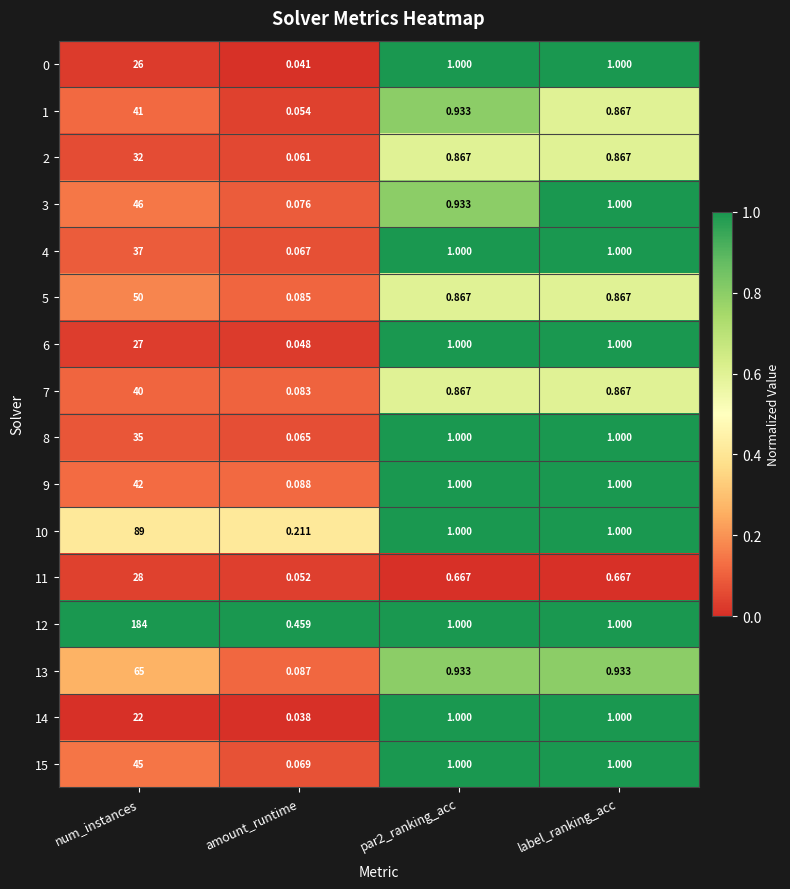

Which category has the lowest value in the 15 series?

amount_runtime